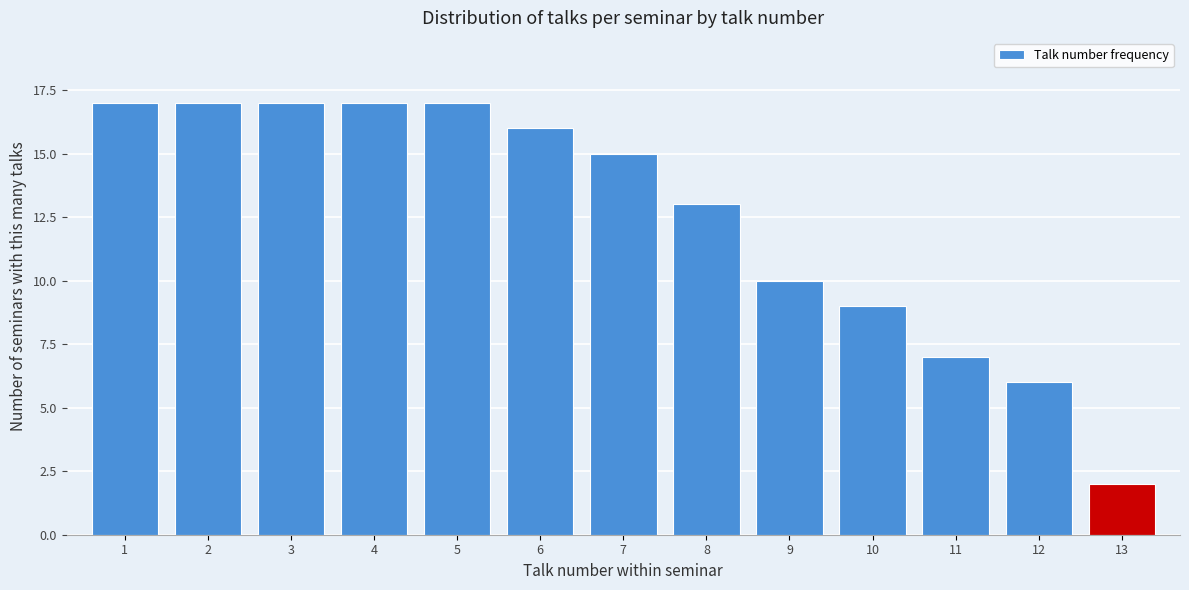

Reading right to left, extract all data points from this chart.

2	6	7	9	10	13	15	16	17	17	17	17	17